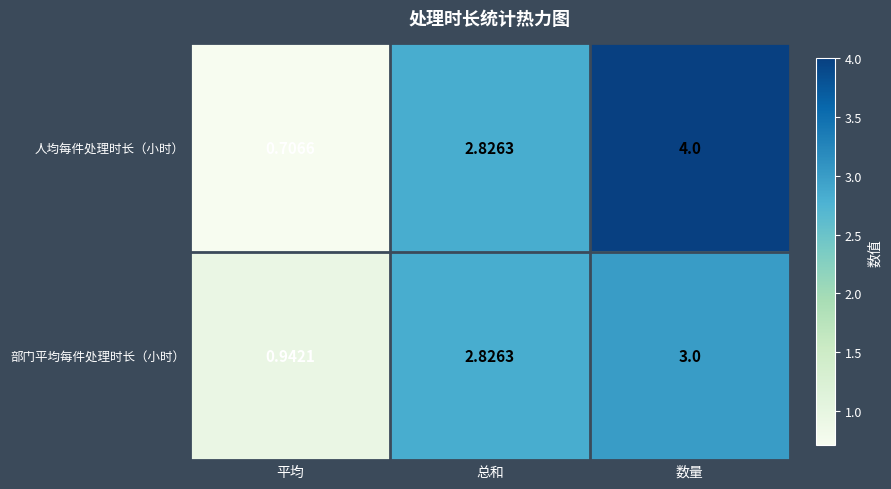

At which category is the sum across all series the highest?

数量